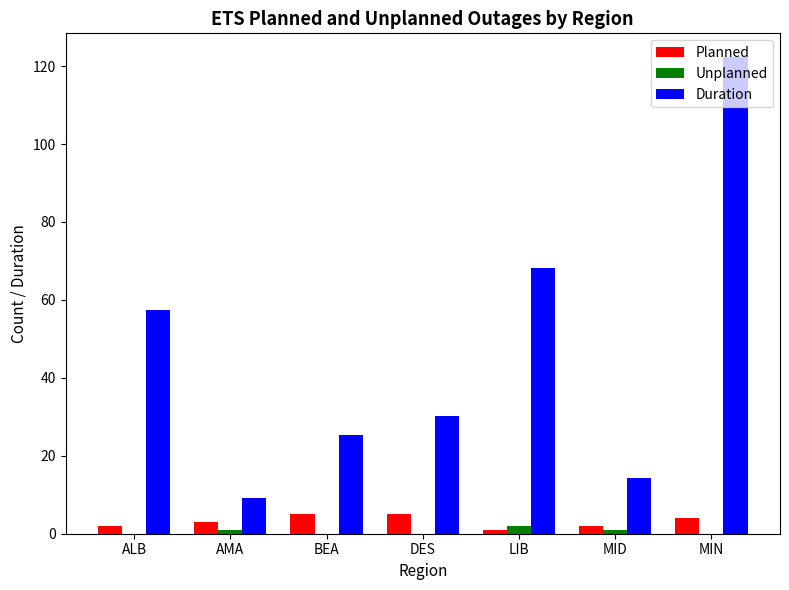

Read the Planned value at MIN.

4.0